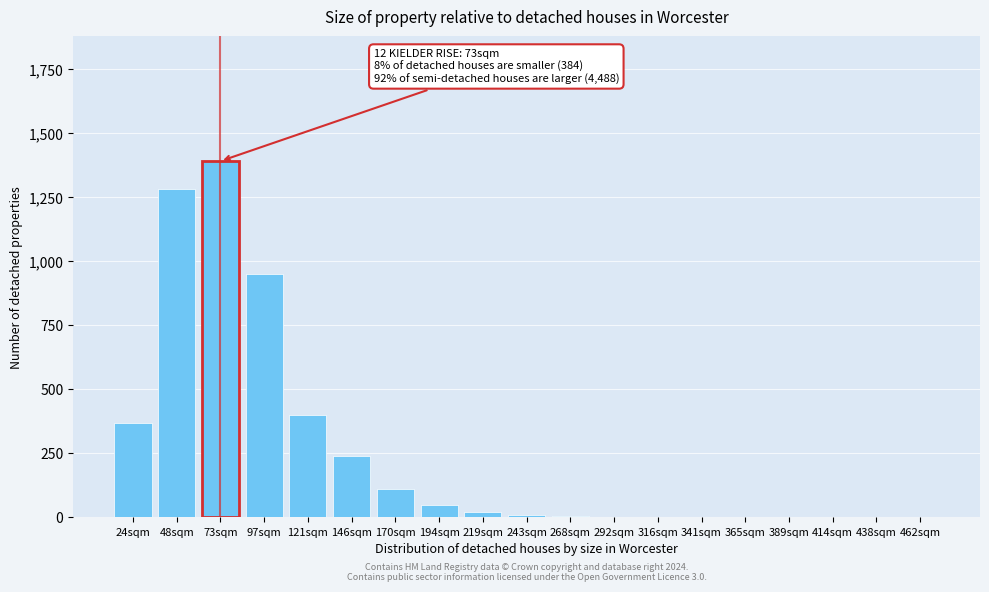

What is the sum of all values?

4833